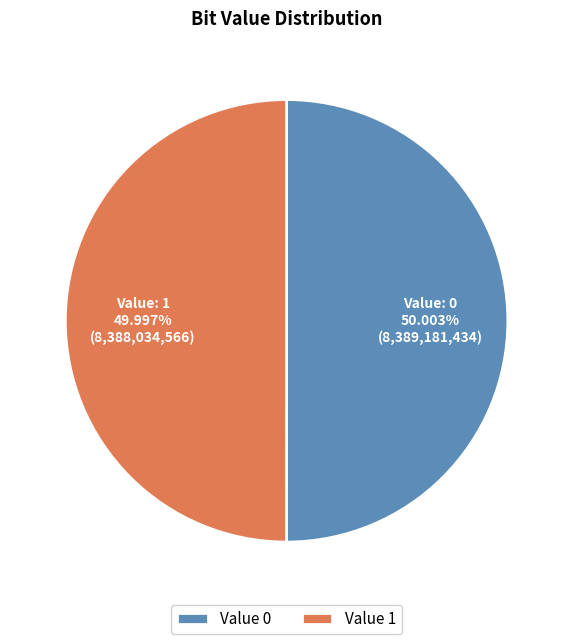

How many segments does this pie chart have?

2